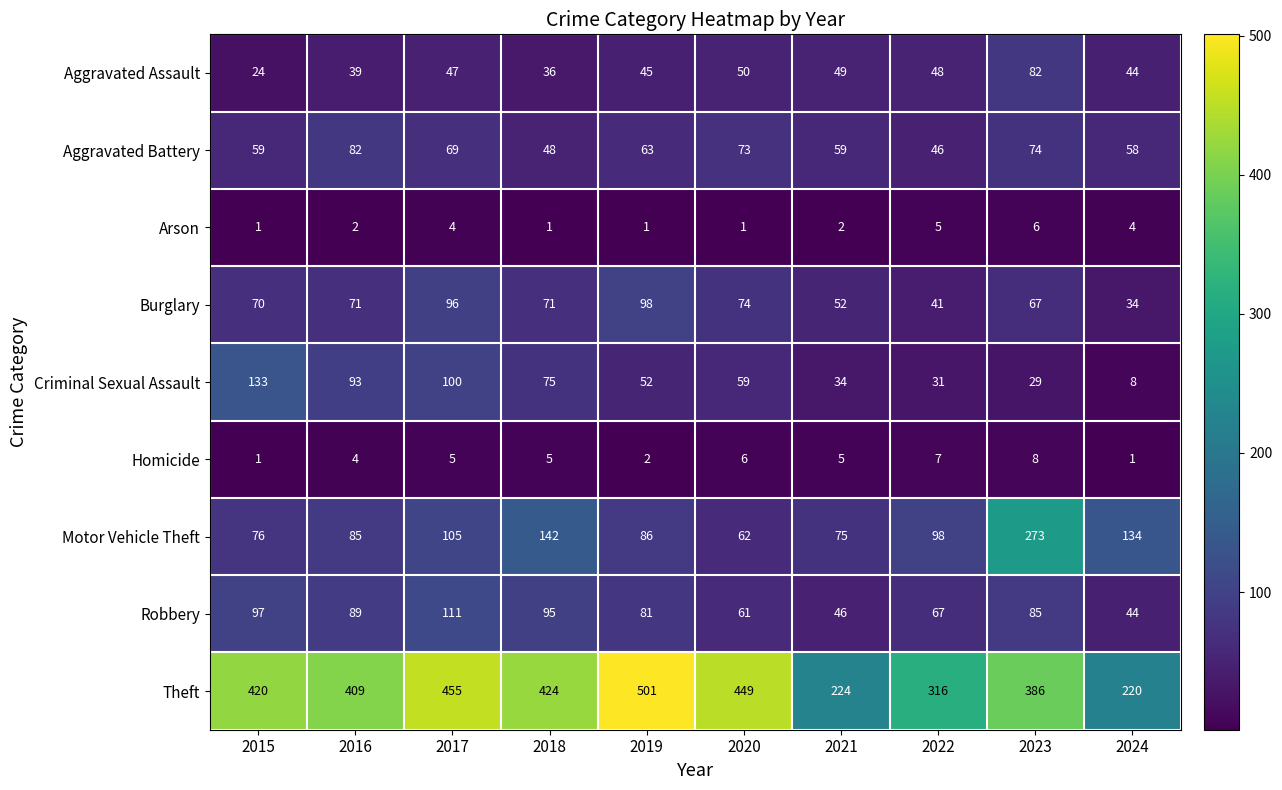

At which label does Homicide reach its peak?

2023